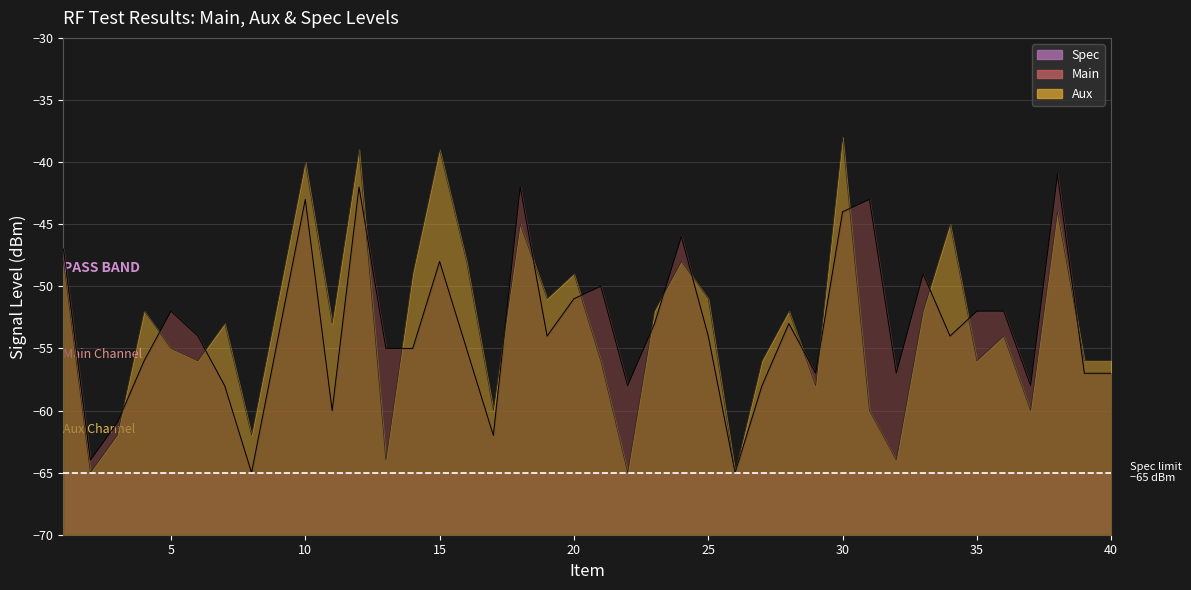

What is the total value across all series at 29?

-115